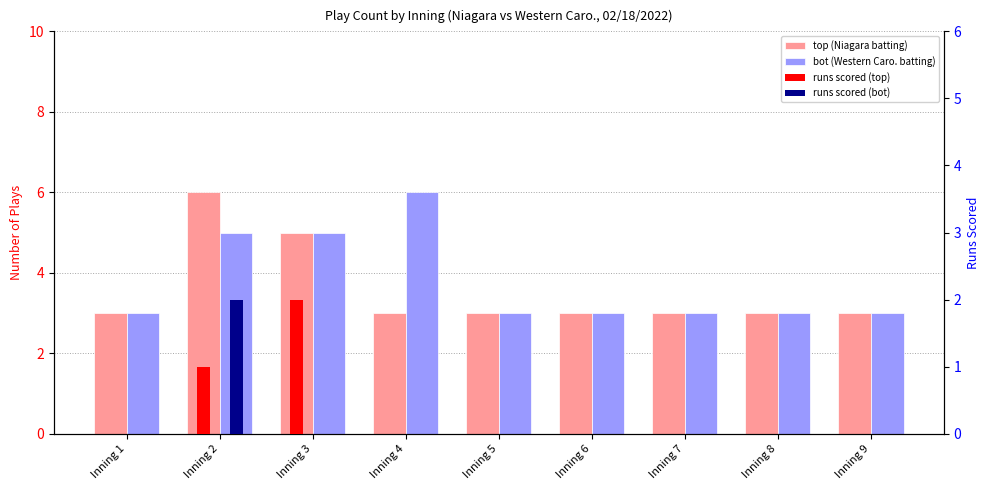

What is the difference between the maximum and minimum values in the runs scored (bot) series?

2